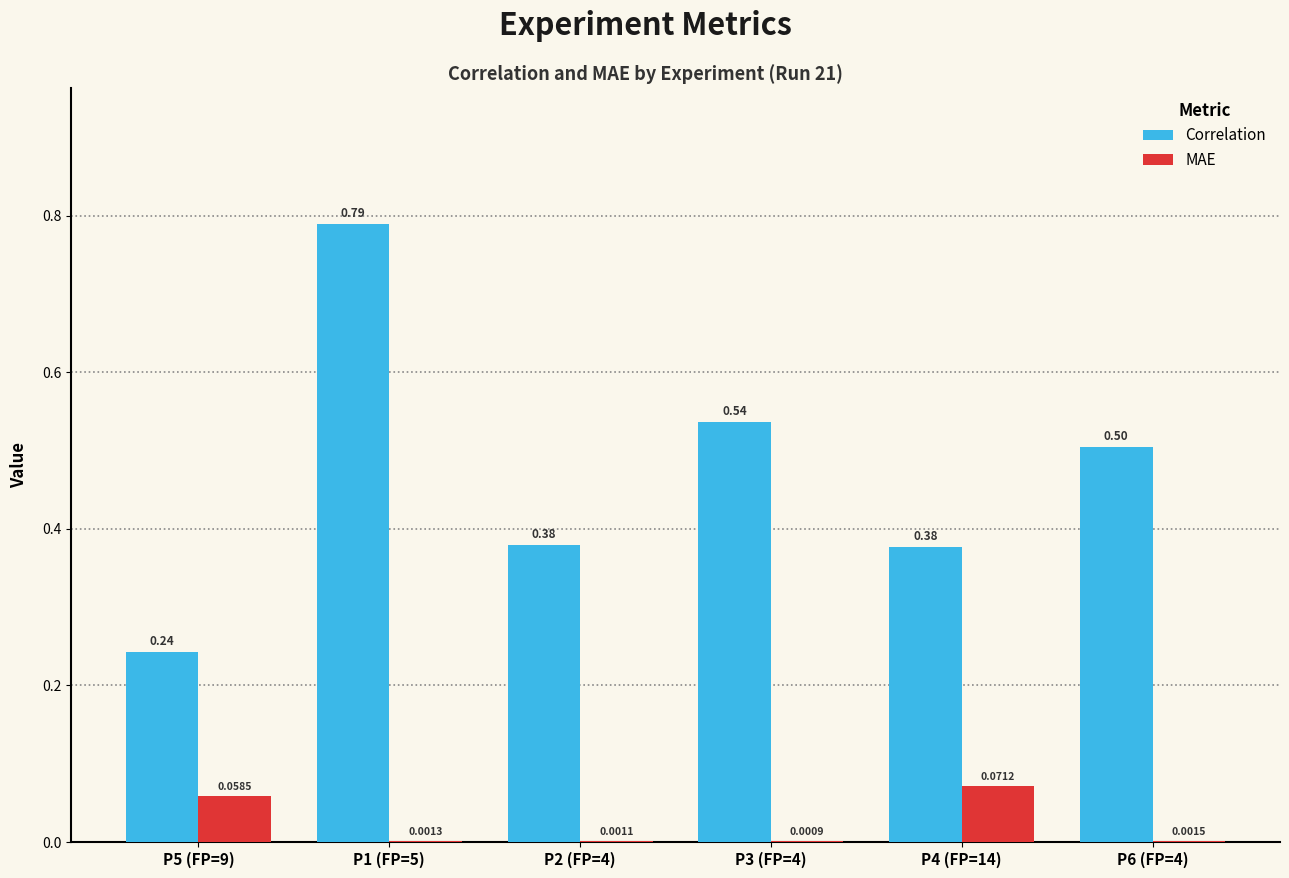

At which category is the sum across all series the highest?

P1 (FP=5)